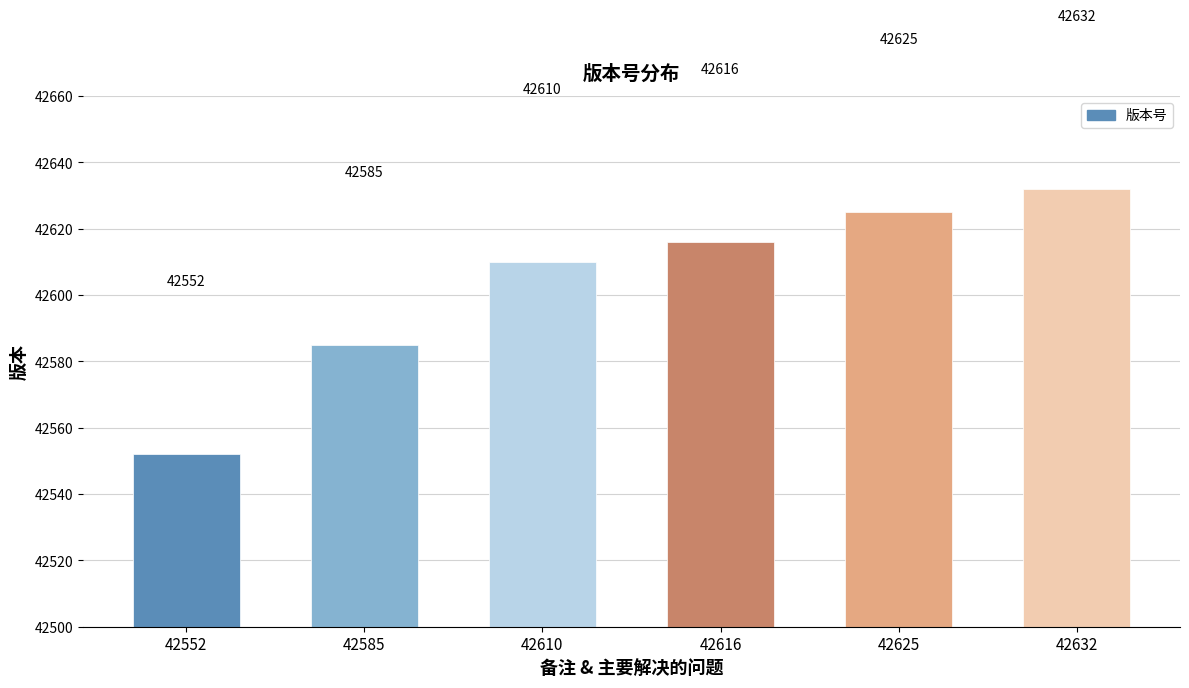

How many data points are less than 42616?

3